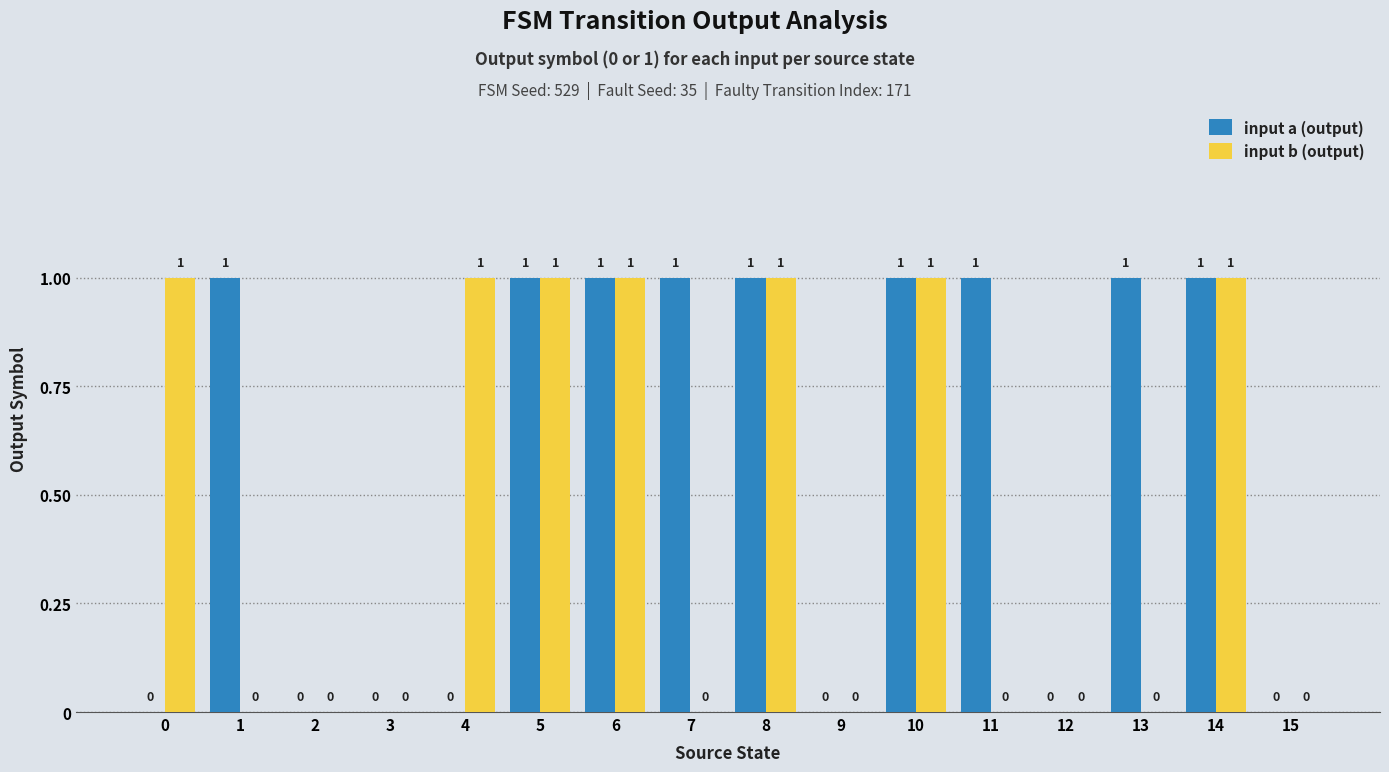

Is it true that input b (output) equals 0 at 15?

True